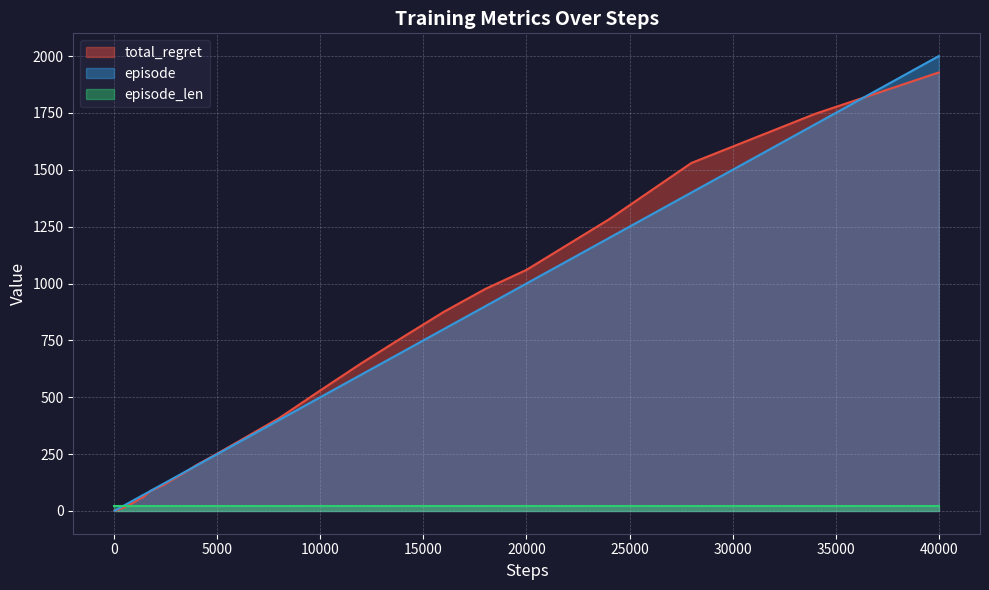

Which series has the largest range (max minus min)?

episode